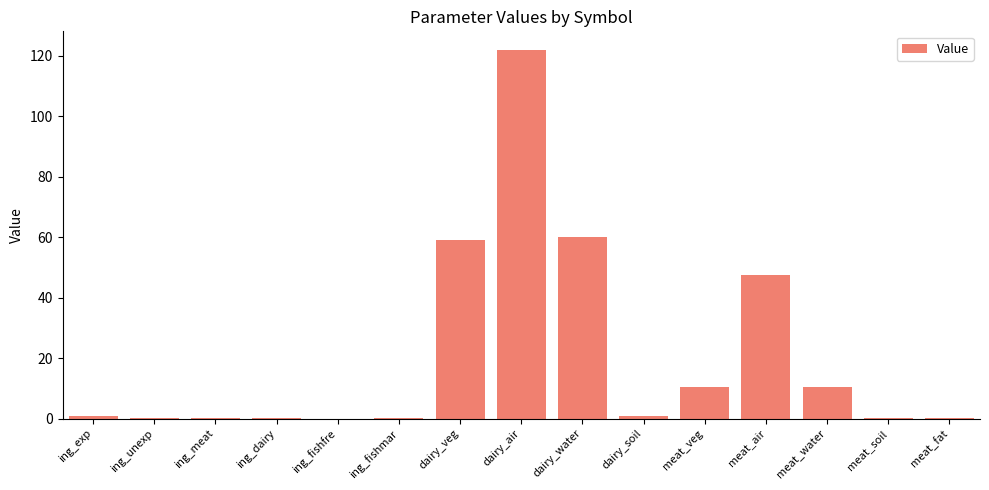

What is the sum of all values?

312.1